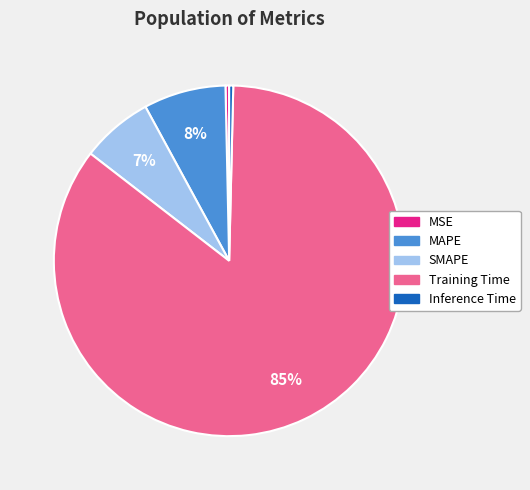

Which slice is the largest?

Training Time